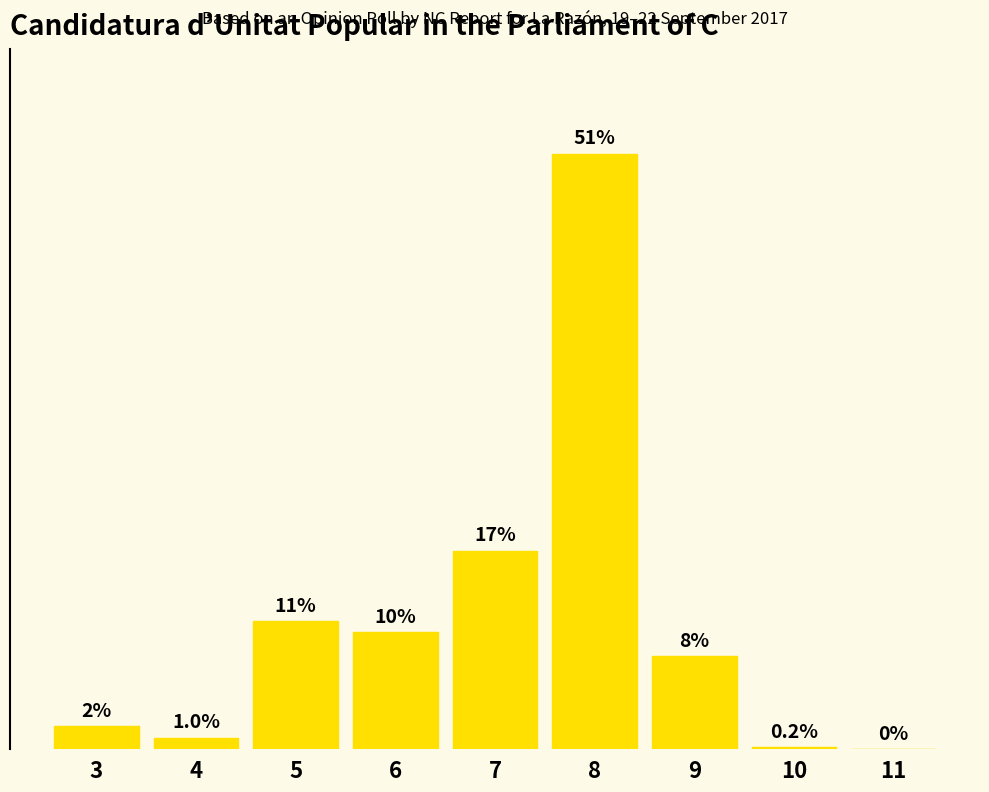

What is the average value?

11.1